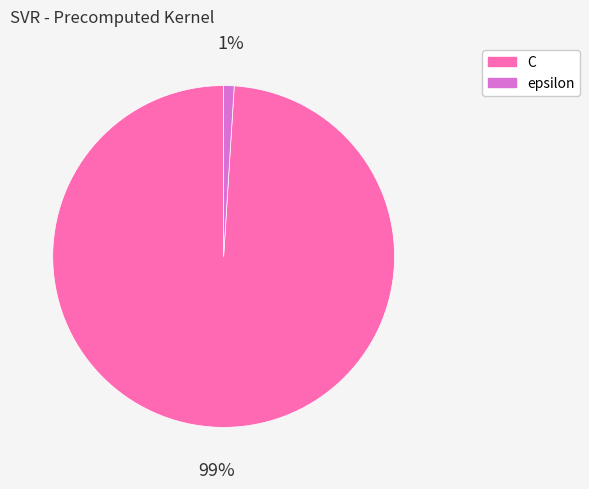

True or false: C accounts for 99% of the total.

True